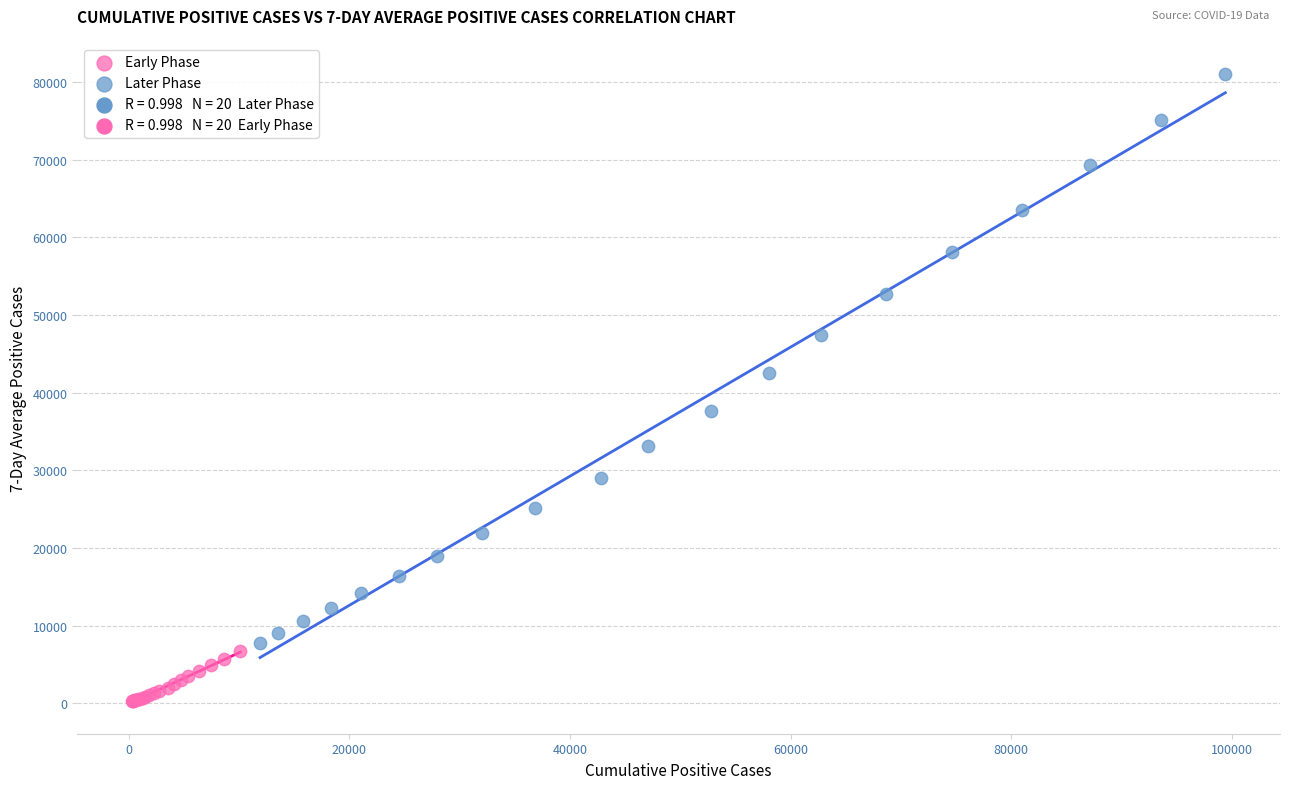

Which series contains the lowest Y value?

Early Phase